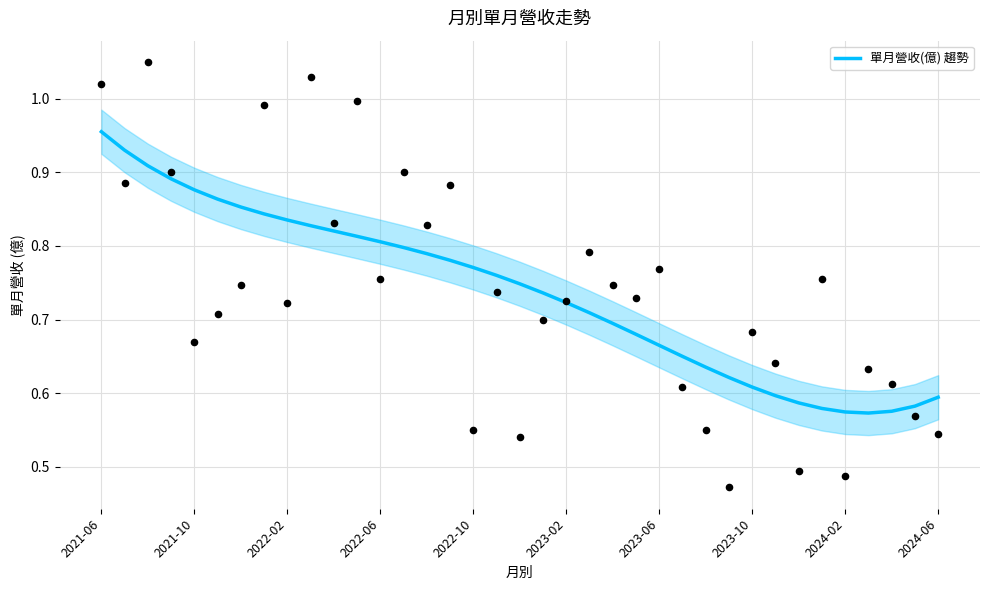

The value of 單月營收(億) 趨勢 at 2023-10 is 1.0. True or false?

False